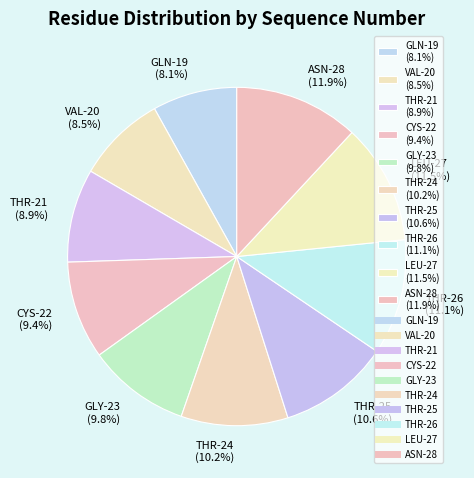

Combined, do THR-24 (10.2%) and GLY-23 (9.8%) account for over 50%?

No